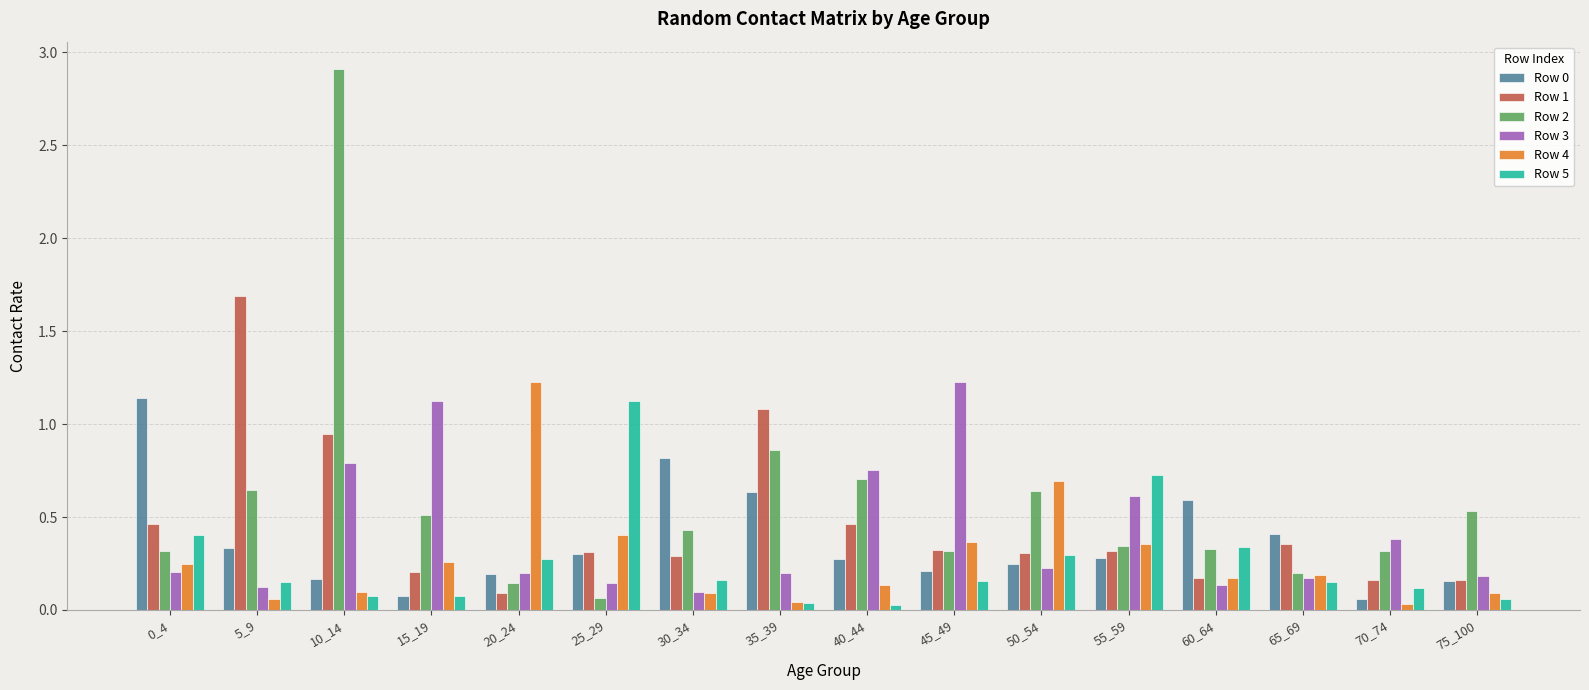

Between 25_29 and 50_54, which series saw the biggest shift?

Row 5